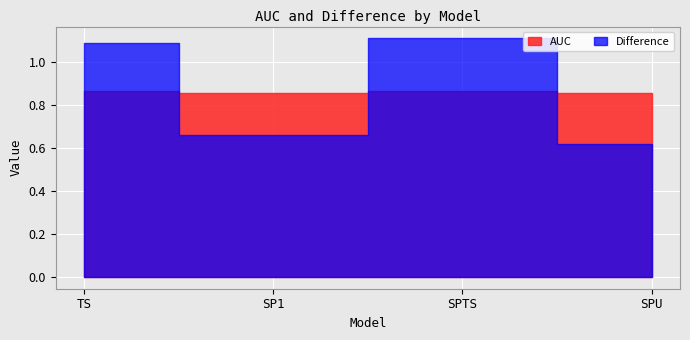

How many lines are shown in the chart?

2